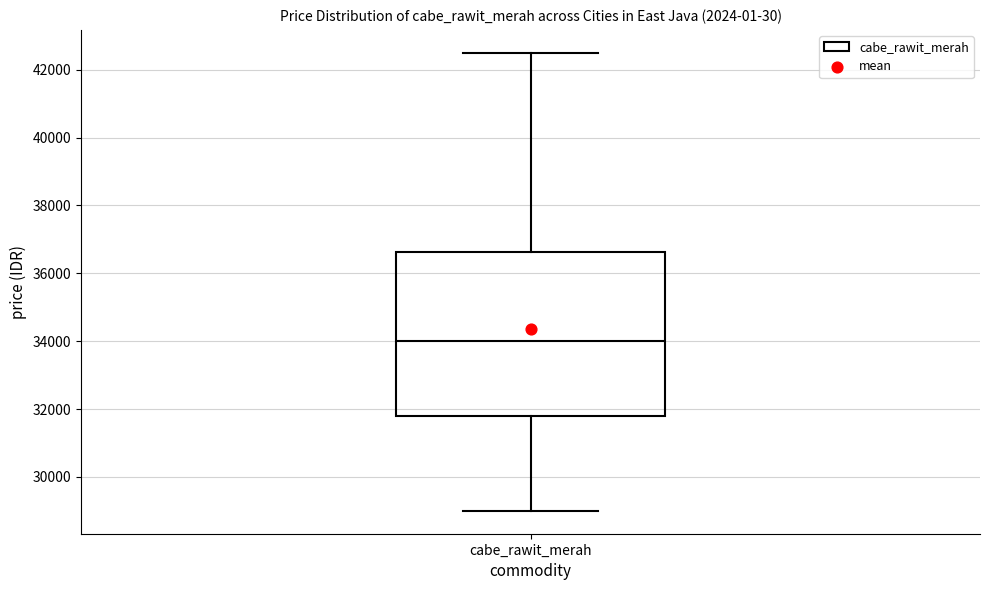

Where is the upper edge of the box for cabe_rawit_merah on the y-axis? The values are not printed on the chart, so give them approximately, as read against the axis.

36600